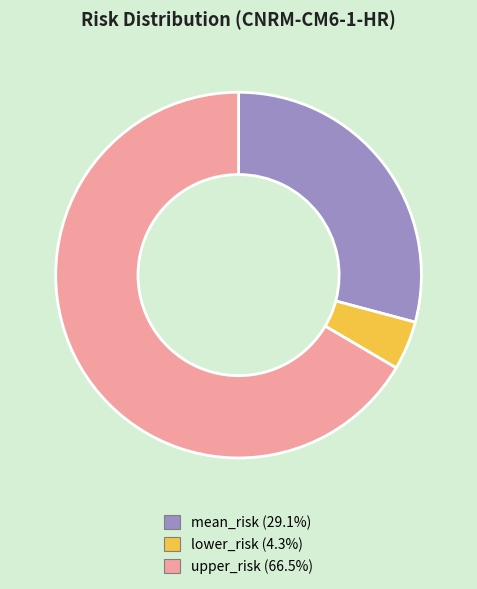

Which has a higher value, lower_risk or upper_risk?

upper_risk